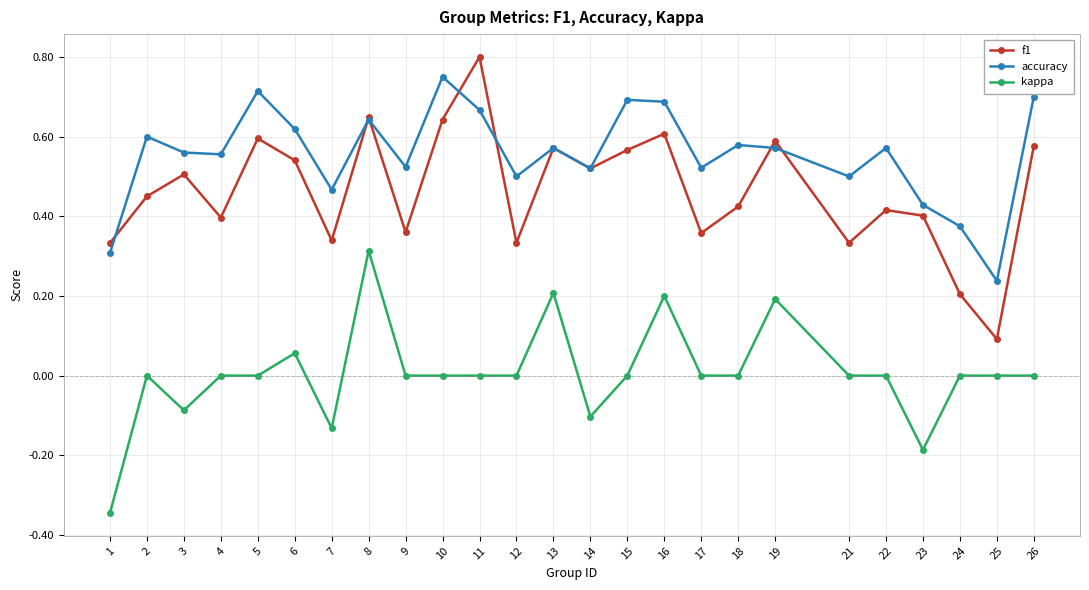

List the series in order of their peak value, lowest first.

kappa, accuracy, f1